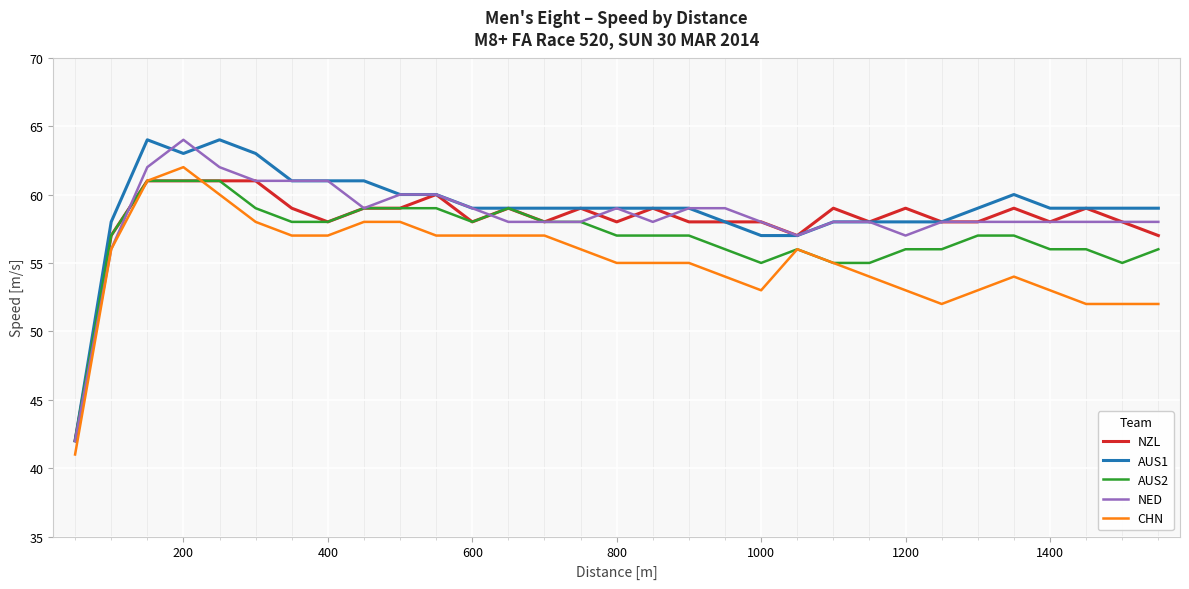

How many lines are shown in the chart?

5